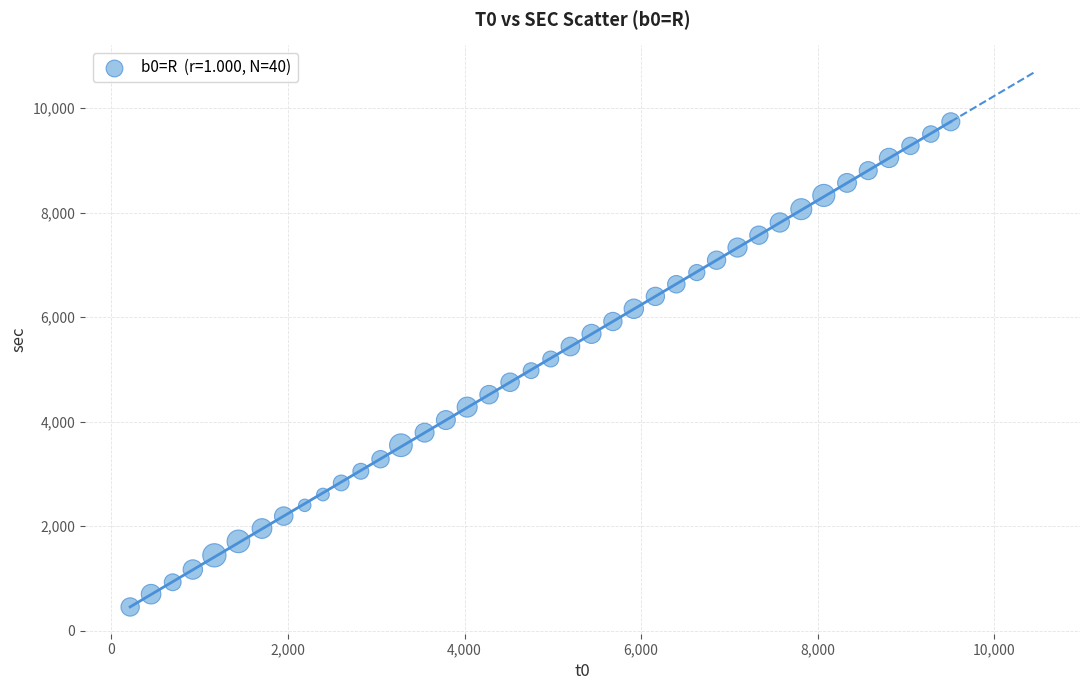

What is the range of X values (max minus min)?

9292